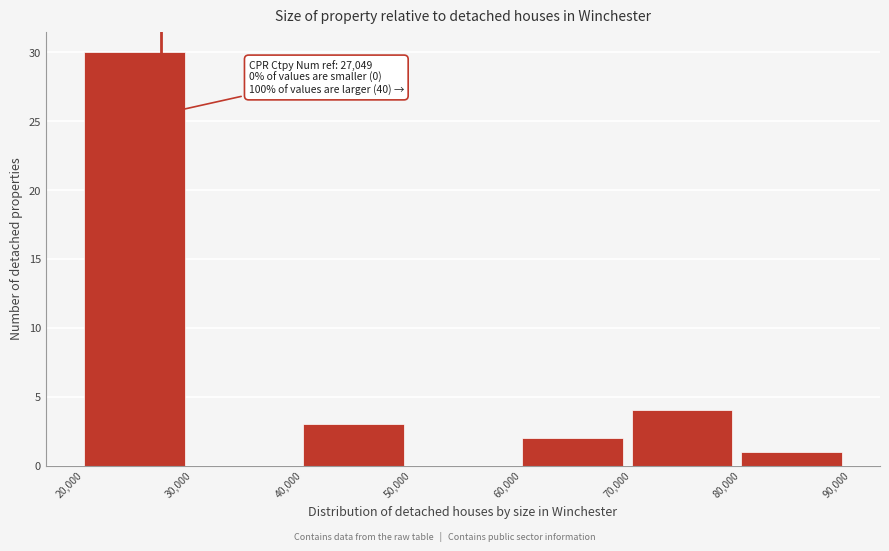

Which range on the x-axis has the tallest bar?

20,000 to 30,000